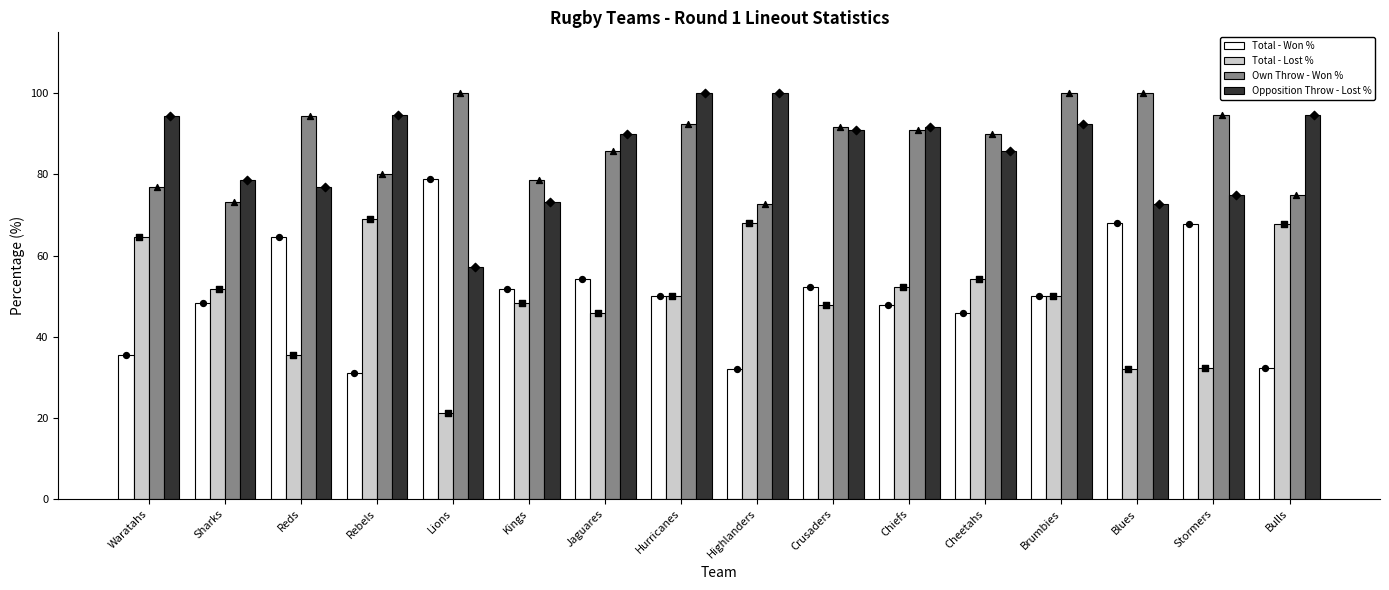

At how many categories does at least one series exceed 66?

16